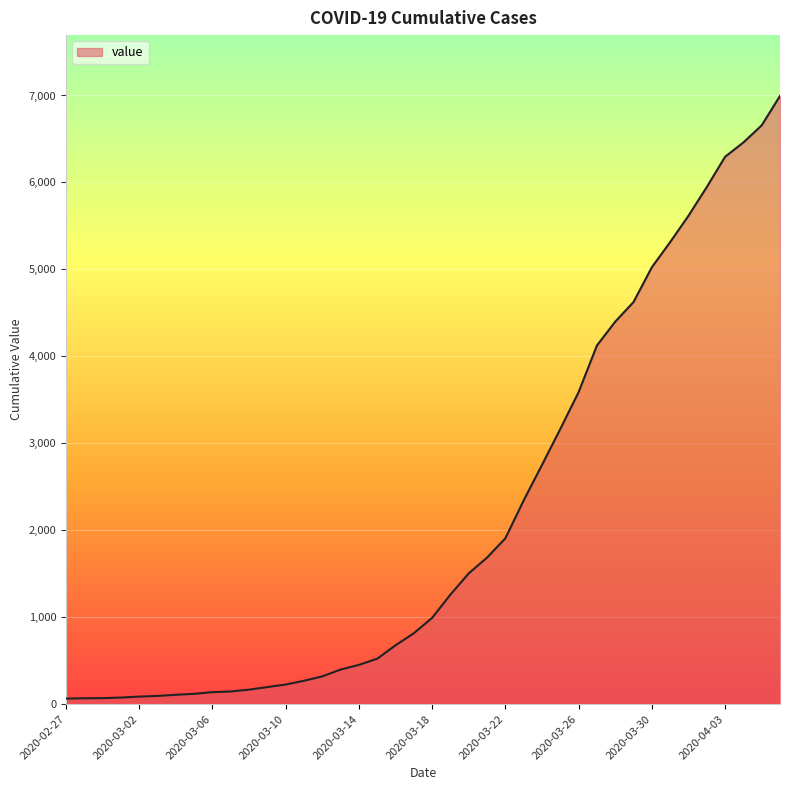

What is the greatest value displayed?

6995